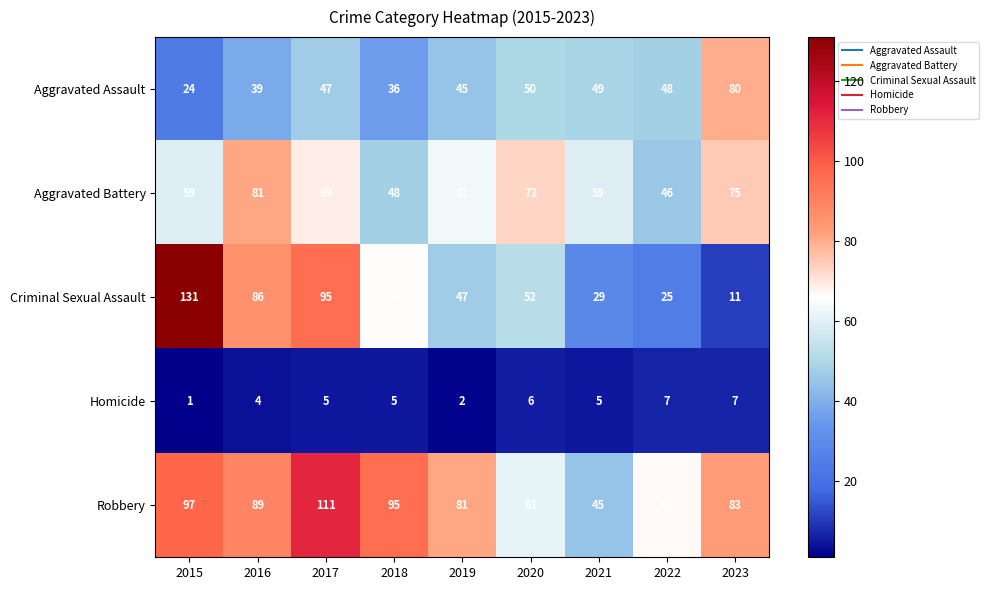

Which series has the largest total across all categories?

Robbery